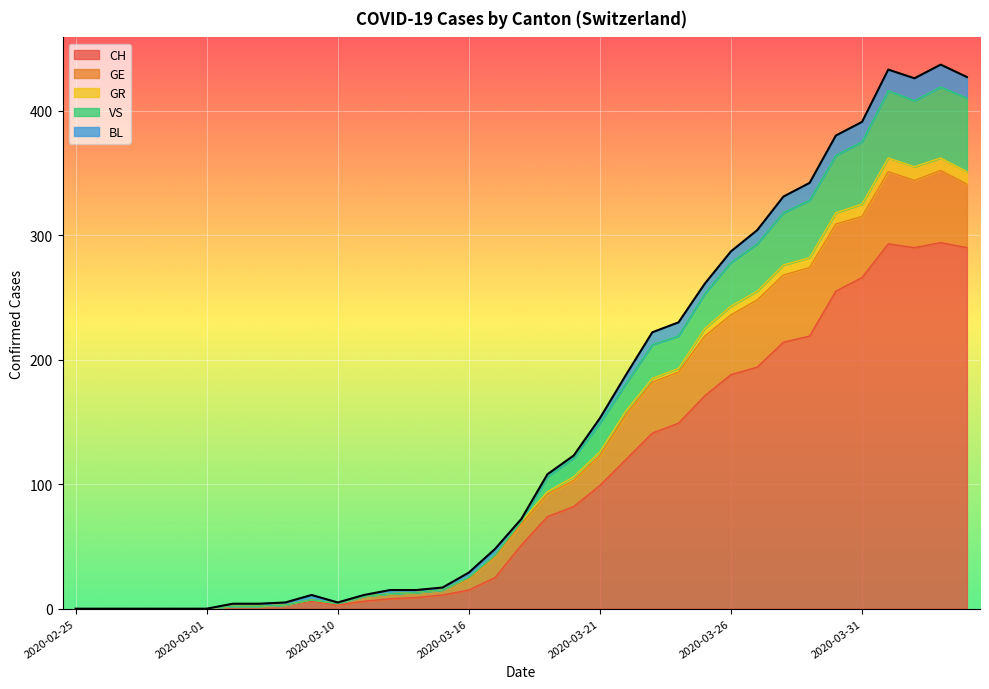

At how many categories does at least one series exceed 368?

6